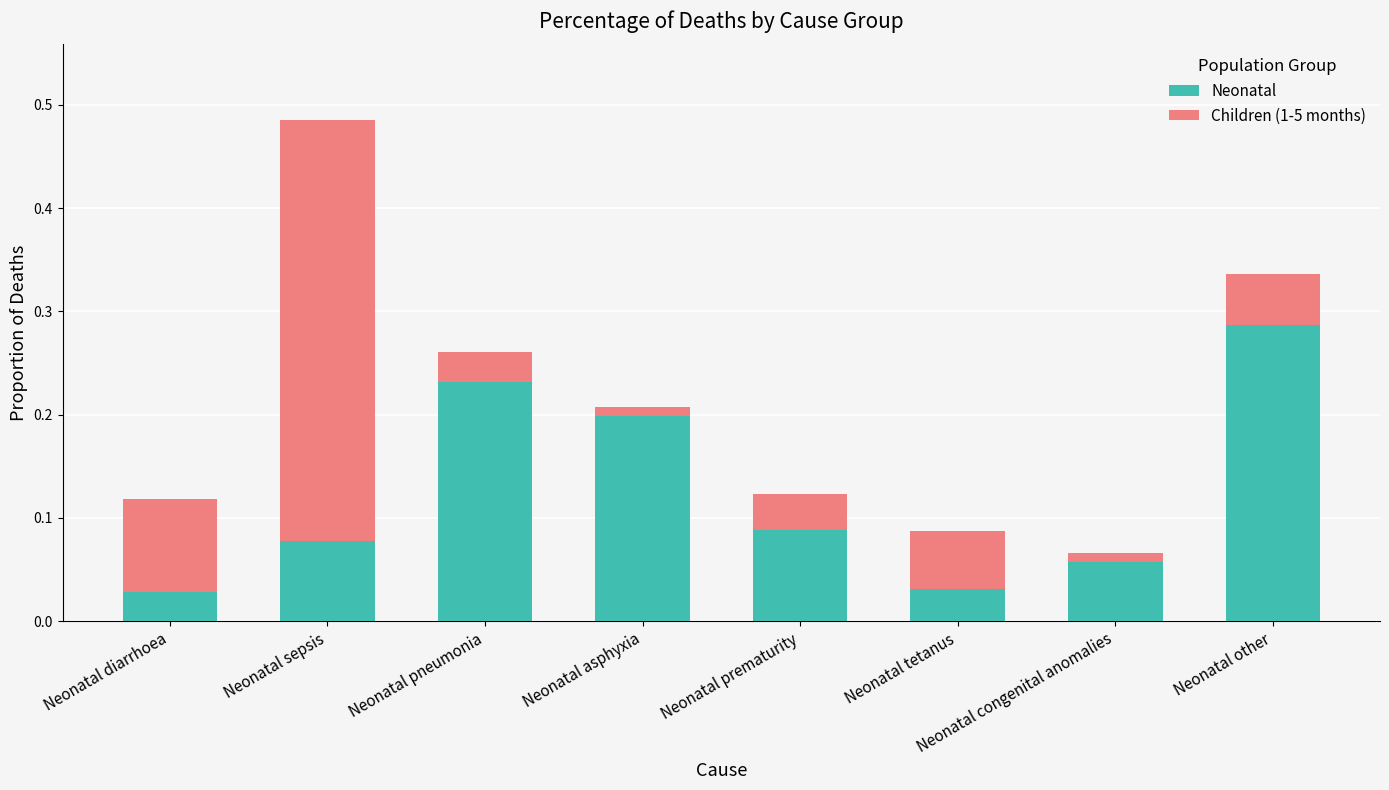

At which category is the sum across all series the highest?

Neonatal sepsis